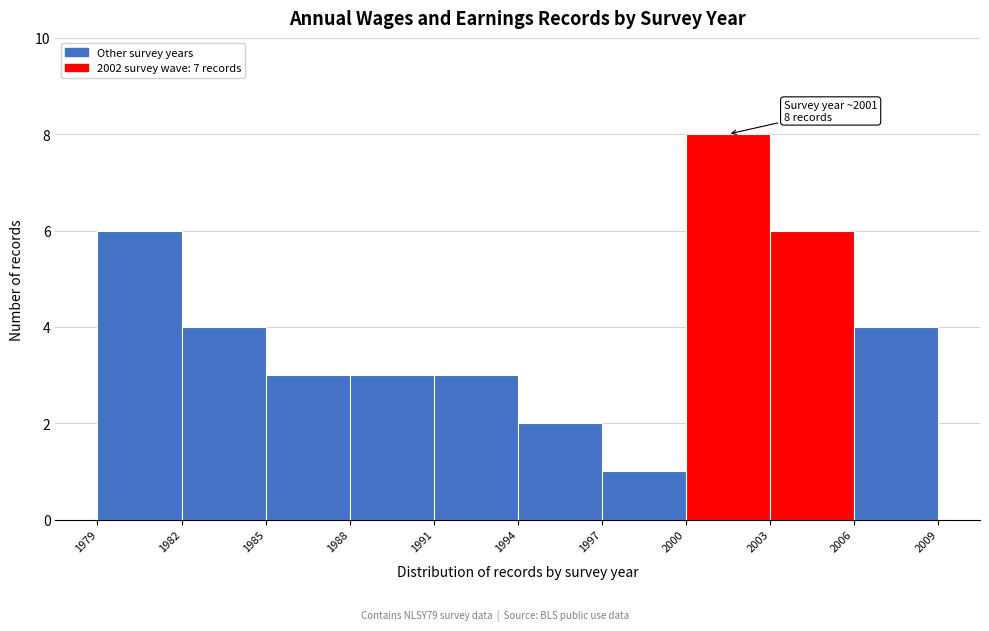

Over which range of the x-axis is the bar tallest?

2000 to 2003